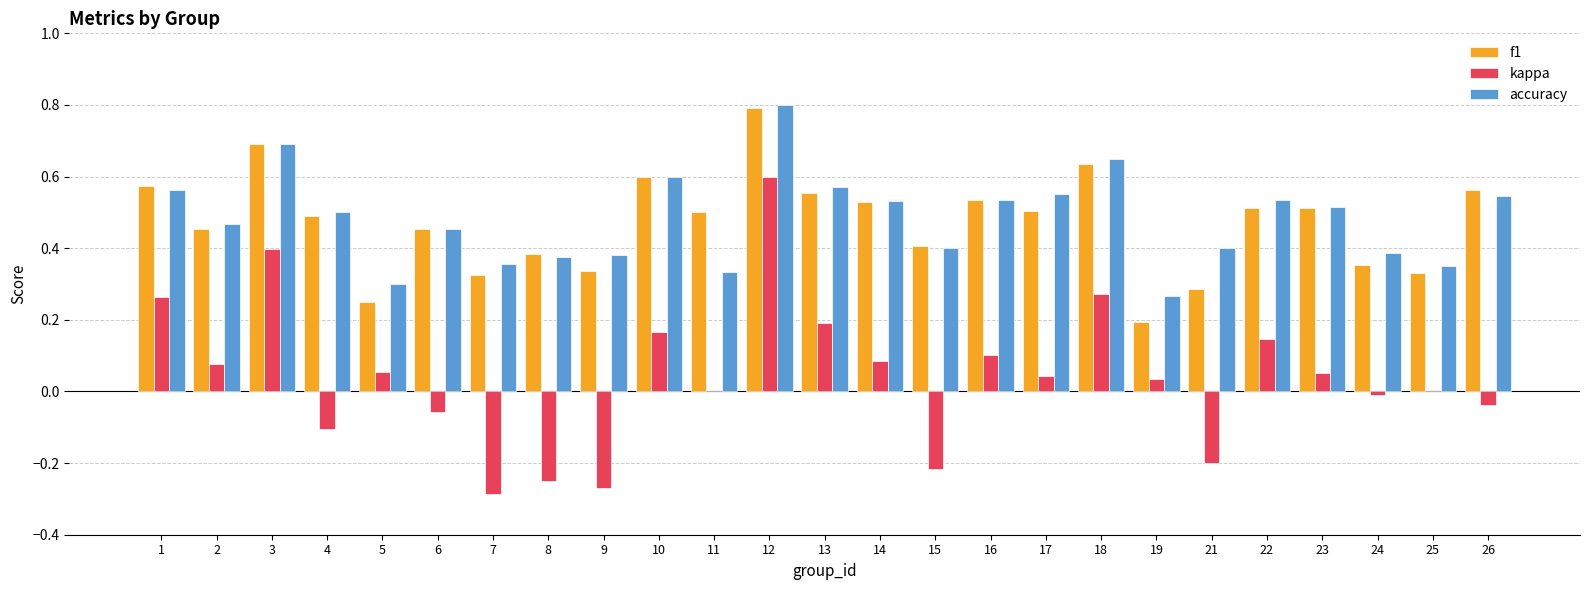

What are all the series names shown in the legend?

f1, kappa, accuracy